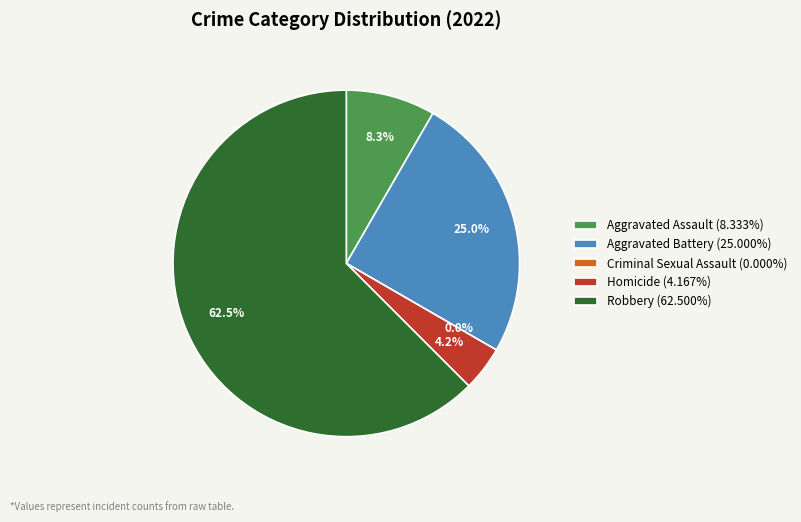

Between Criminal Sexual Assault and Aggravated Assault, which is larger?

Aggravated Assault